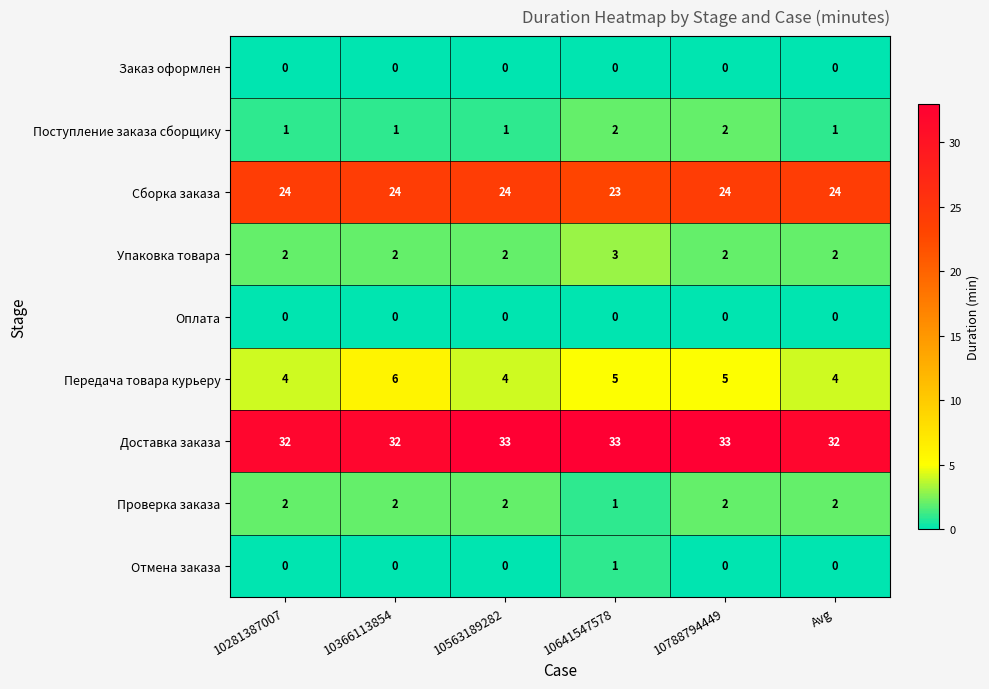

The Проверка заказа series shows 2 at 10563189282. True or false?

True